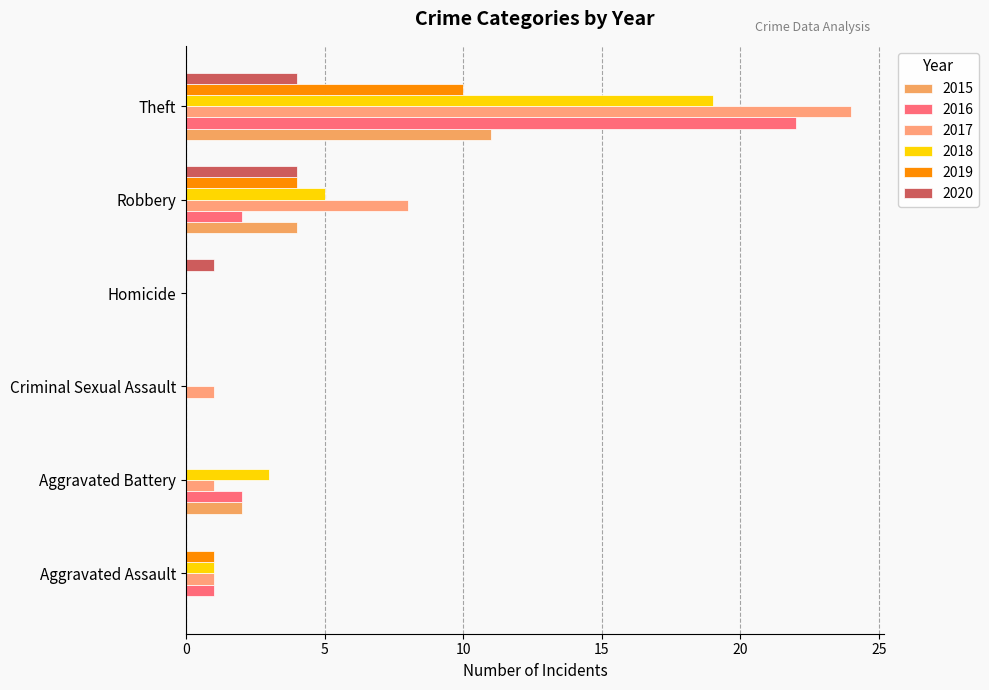

Count the number of categories in the chart.

6